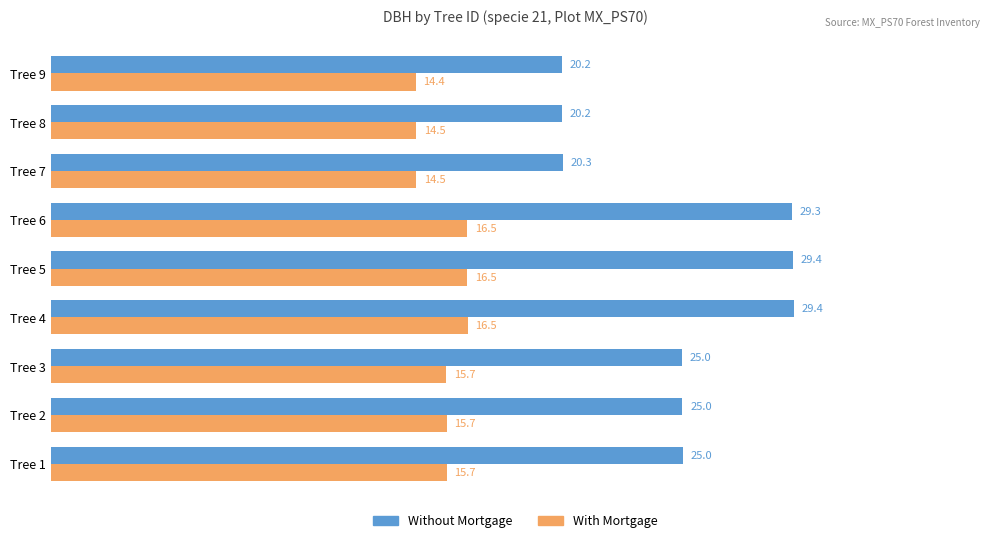

Which category has the lowest value across all series?

Tree 9